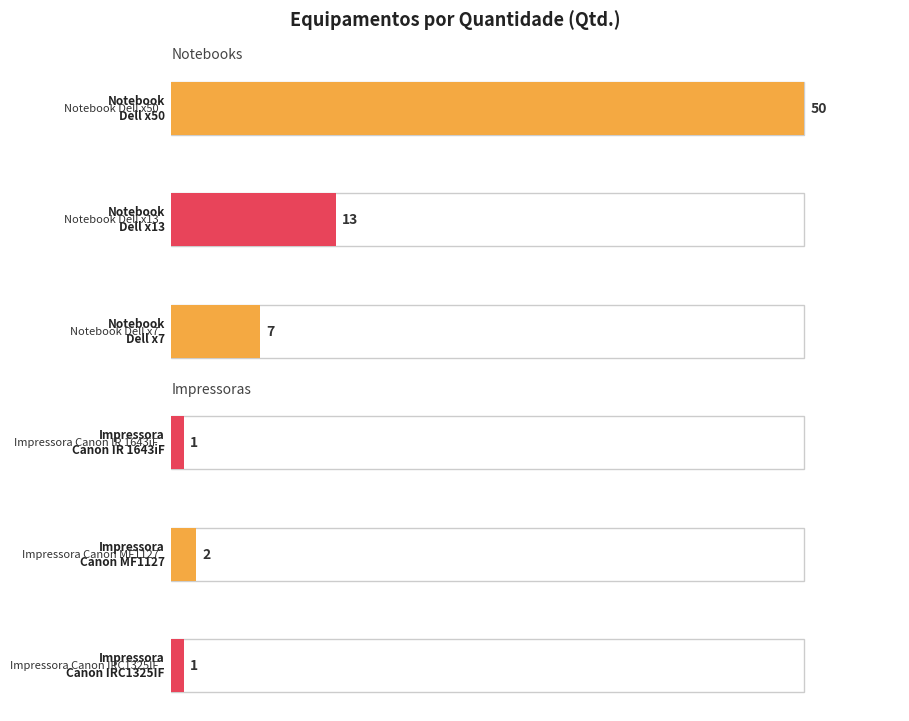

Which series has the largest total across all categories?

Notebook